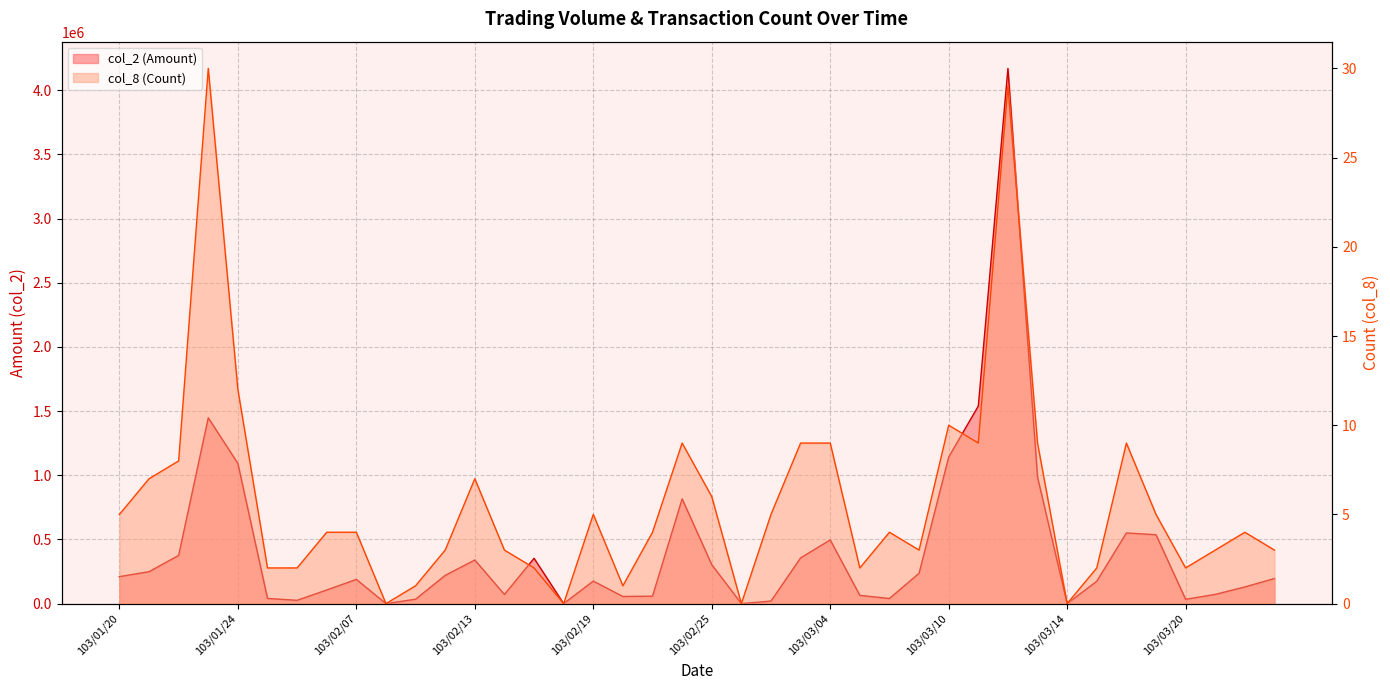

How many distinct data groups are displayed?

2